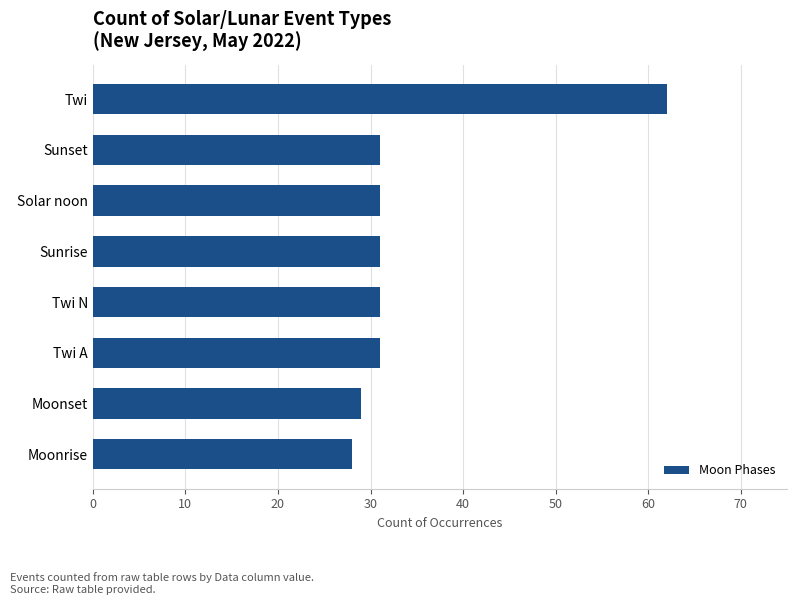

Is it true that the value at Moonrise is 28?

True